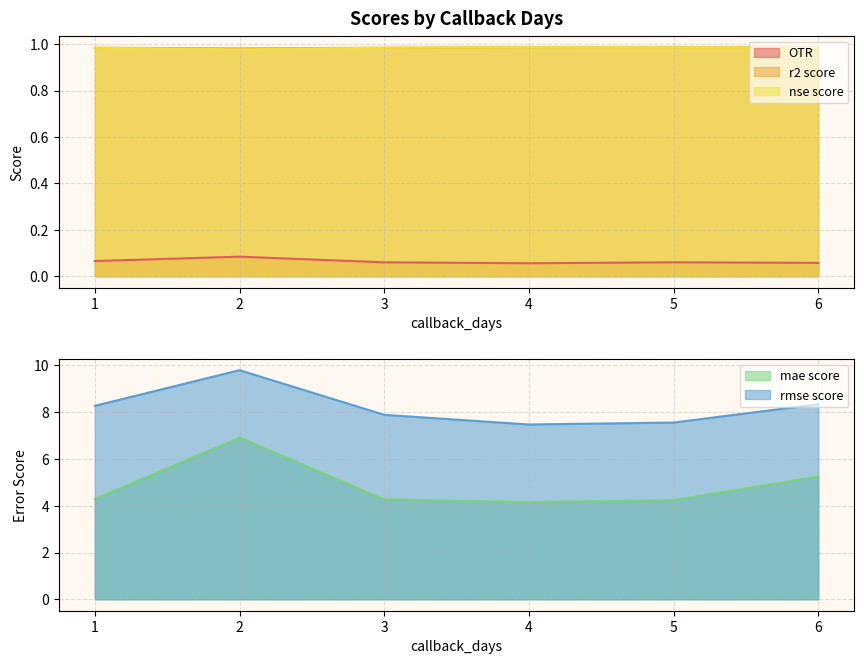

The value of rmse score at 2 is 9.8. True or false?

True